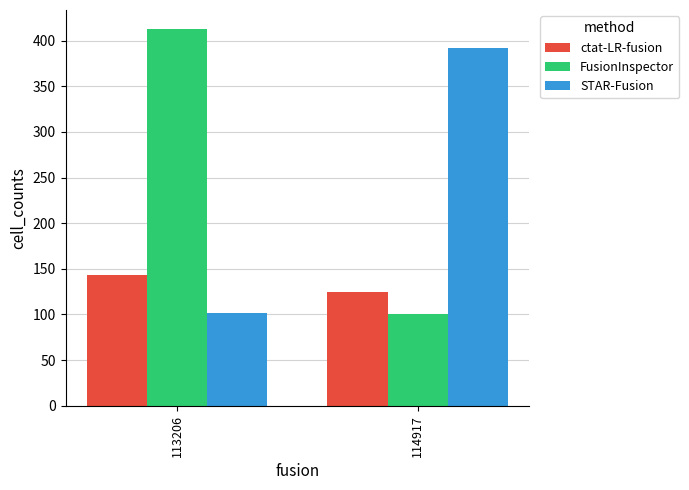

How many bars are there in each group?

3